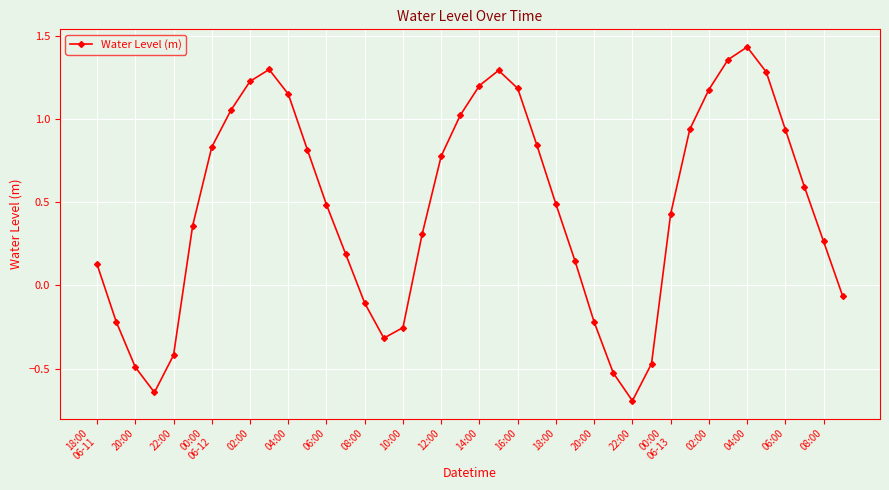

How many points are lower than both their immediate neighbors (excluding endpoints)?

3